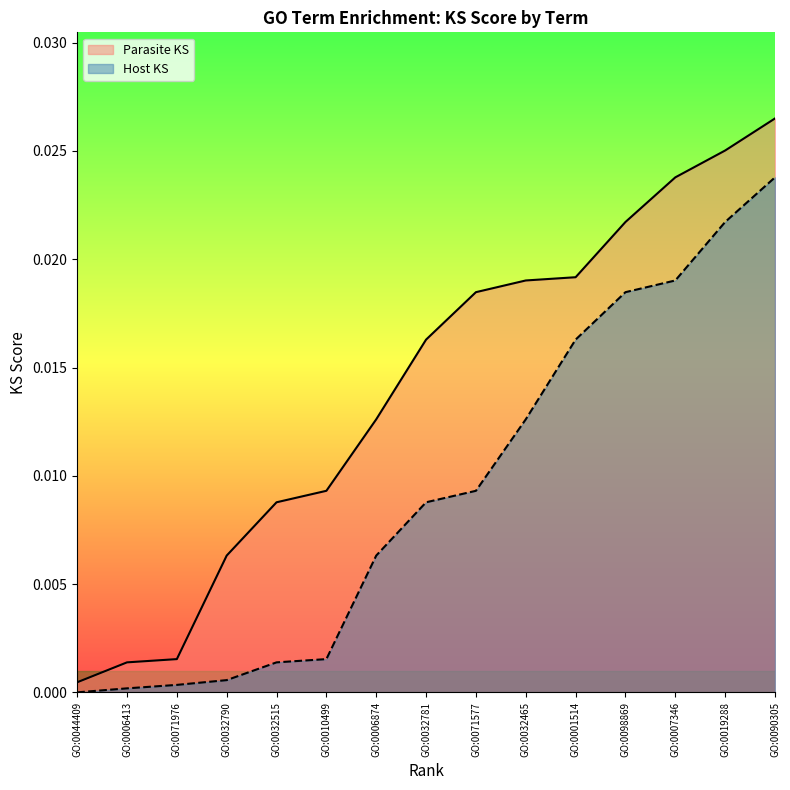

Which has a higher value, GO:0071577 or GO:0032781?

GO:0071577